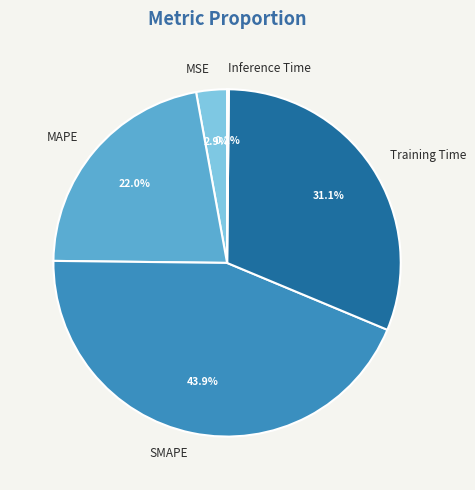

What percentage is NOT represented by SMAPE?

56.1%